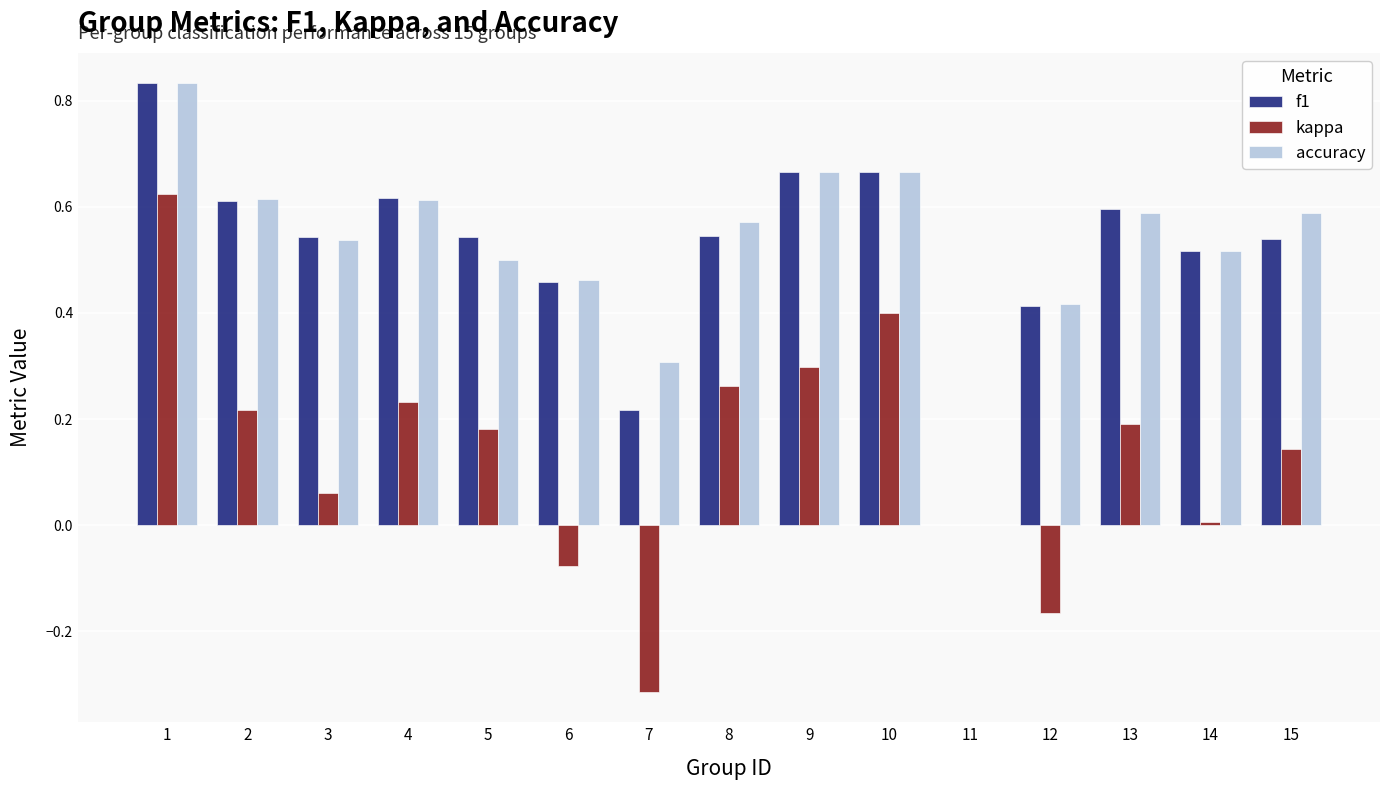

Is the value of f1 at 9 greater than the value of accuracy at 13?

Yes